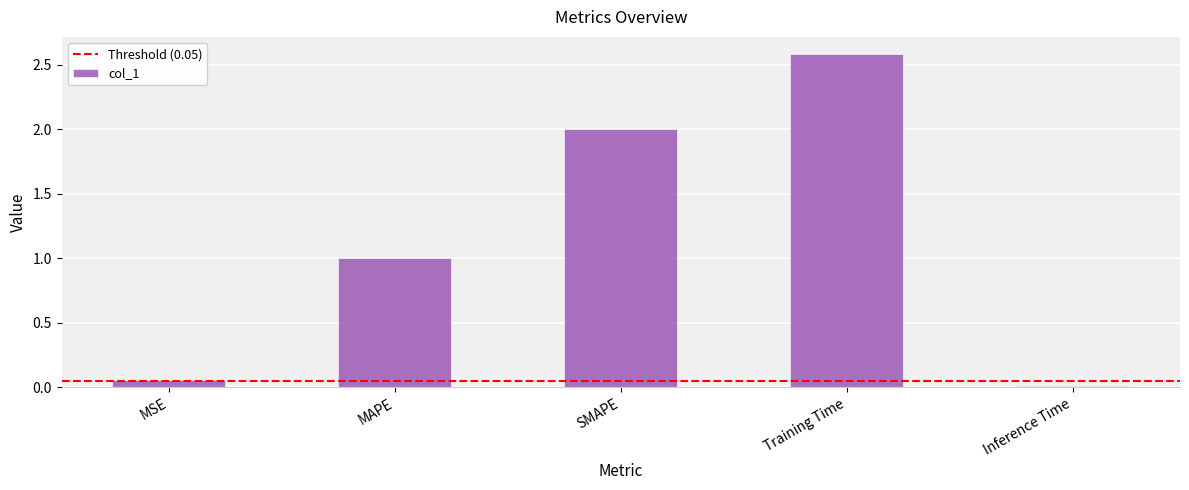

The value at SMAPE is 2.0. True or false?

True